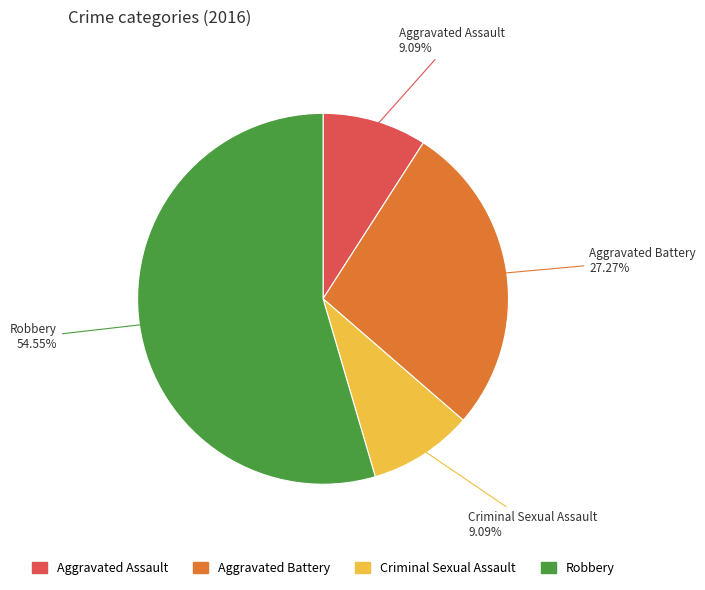

How many segments does this pie chart have?

4